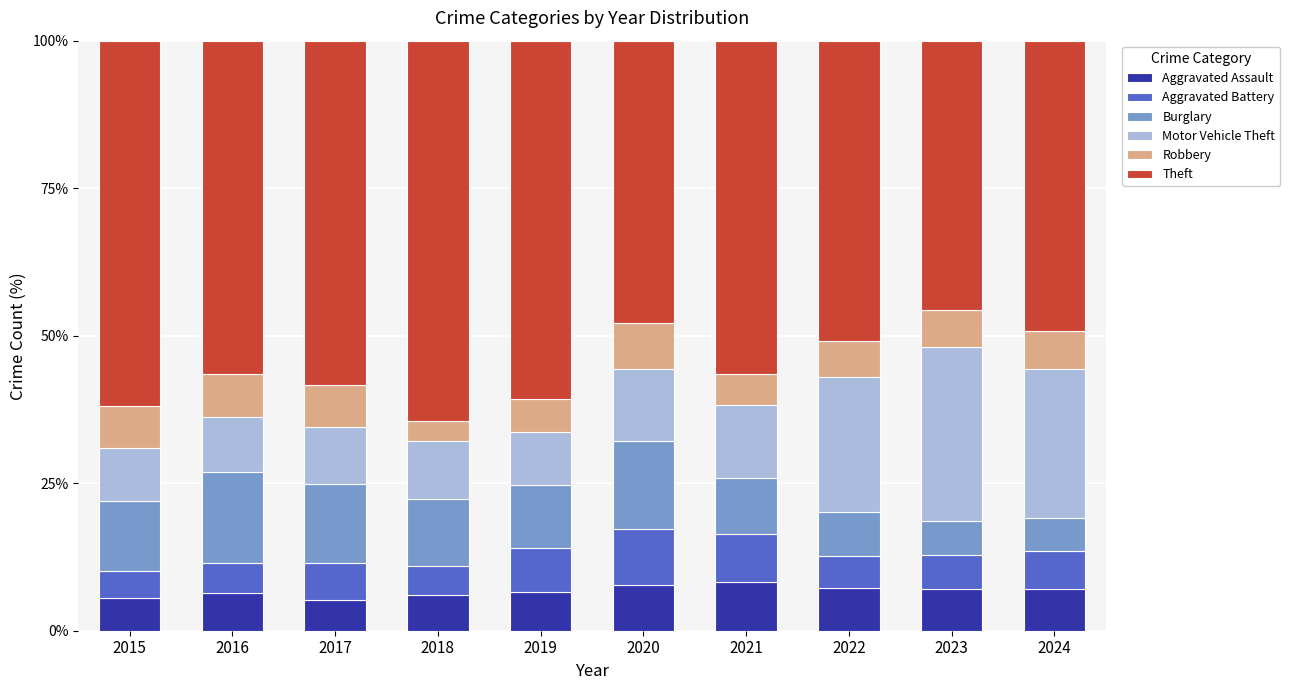

How many bars are there in total?

10